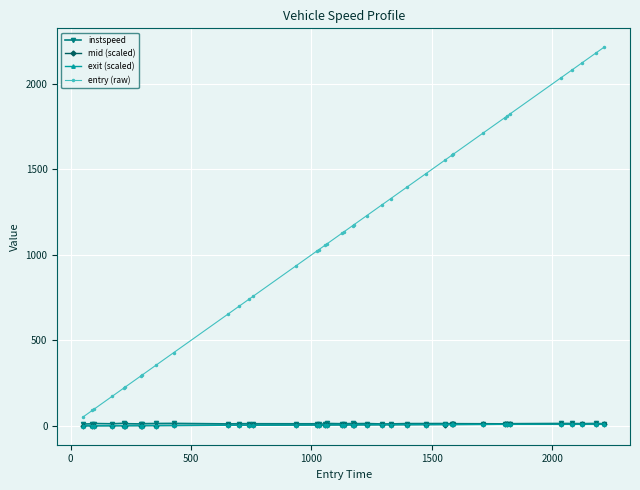

What is the maximum value shown in the chart?

2215.0